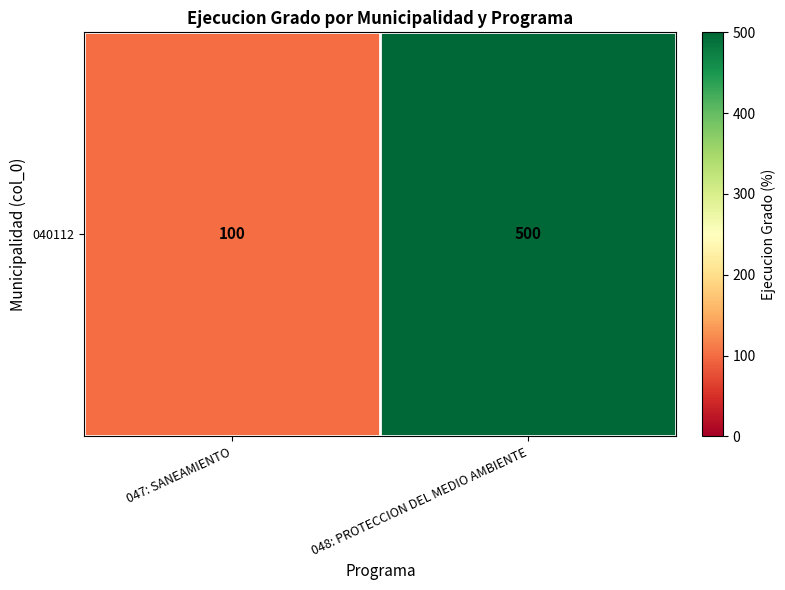

How many values are between 100 and 500?

2